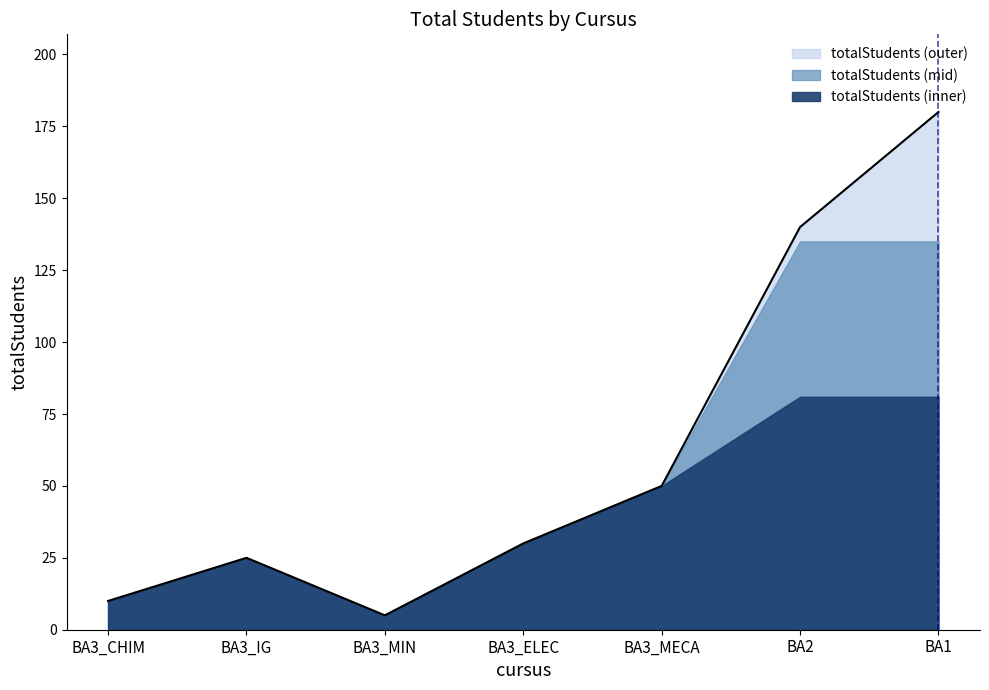

List the labels in order of value, smallest first.

BA3_MIN, BA3_CHIM, BA3_IG, BA3_ELEC, BA3_MECA, BA2, BA1